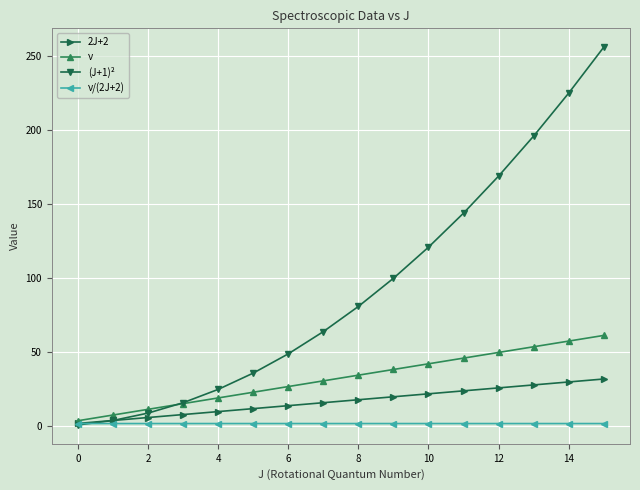

Which series has the widest spread of values?

(J+1)²